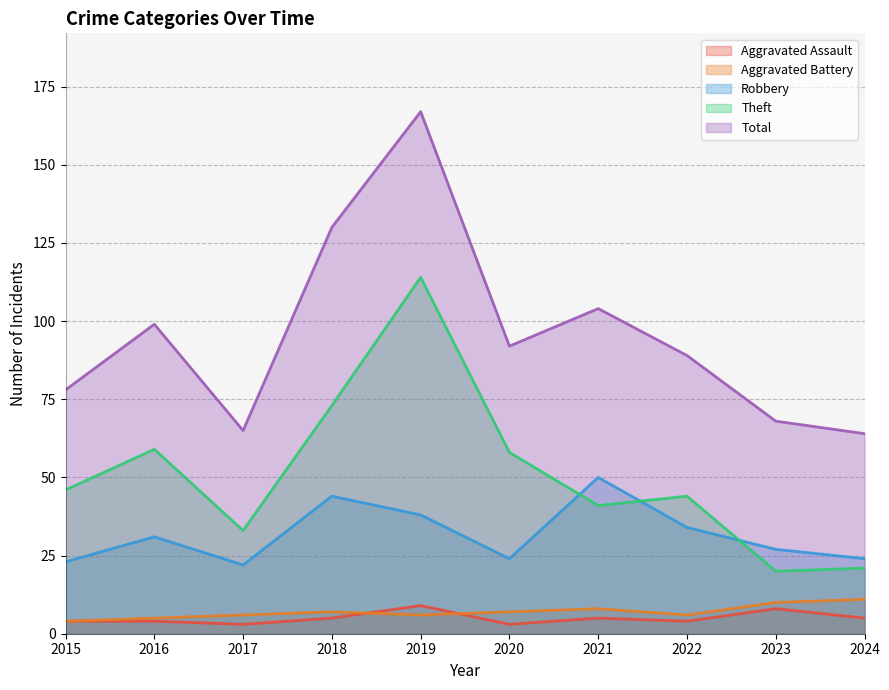

True or false: Theft has more than 1 interior local peaks.

True